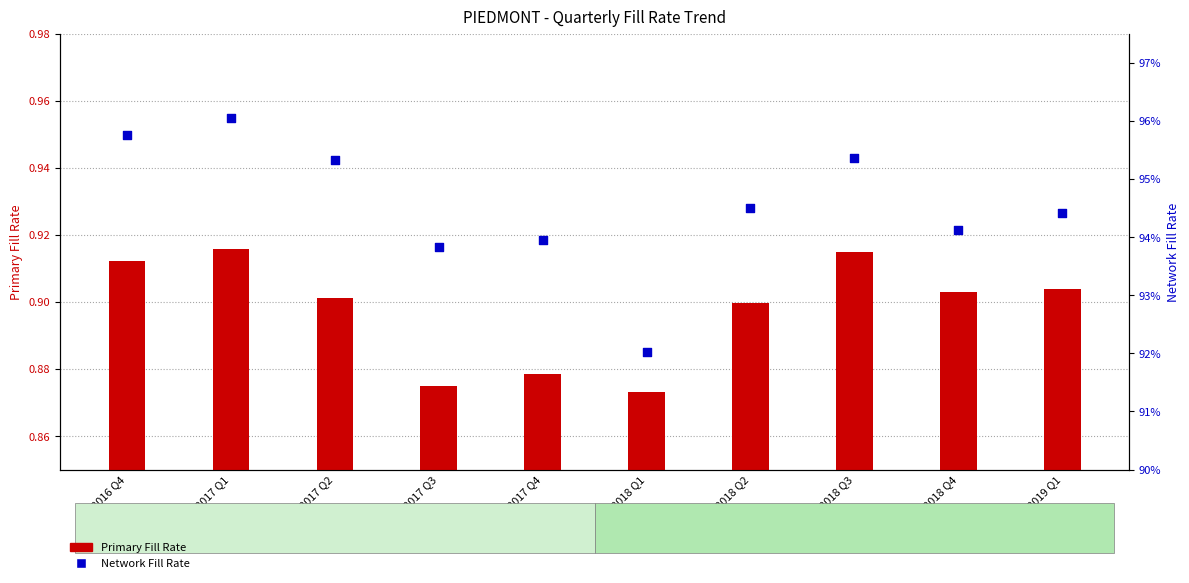

At how many categories does at least one series exceed 0?

10